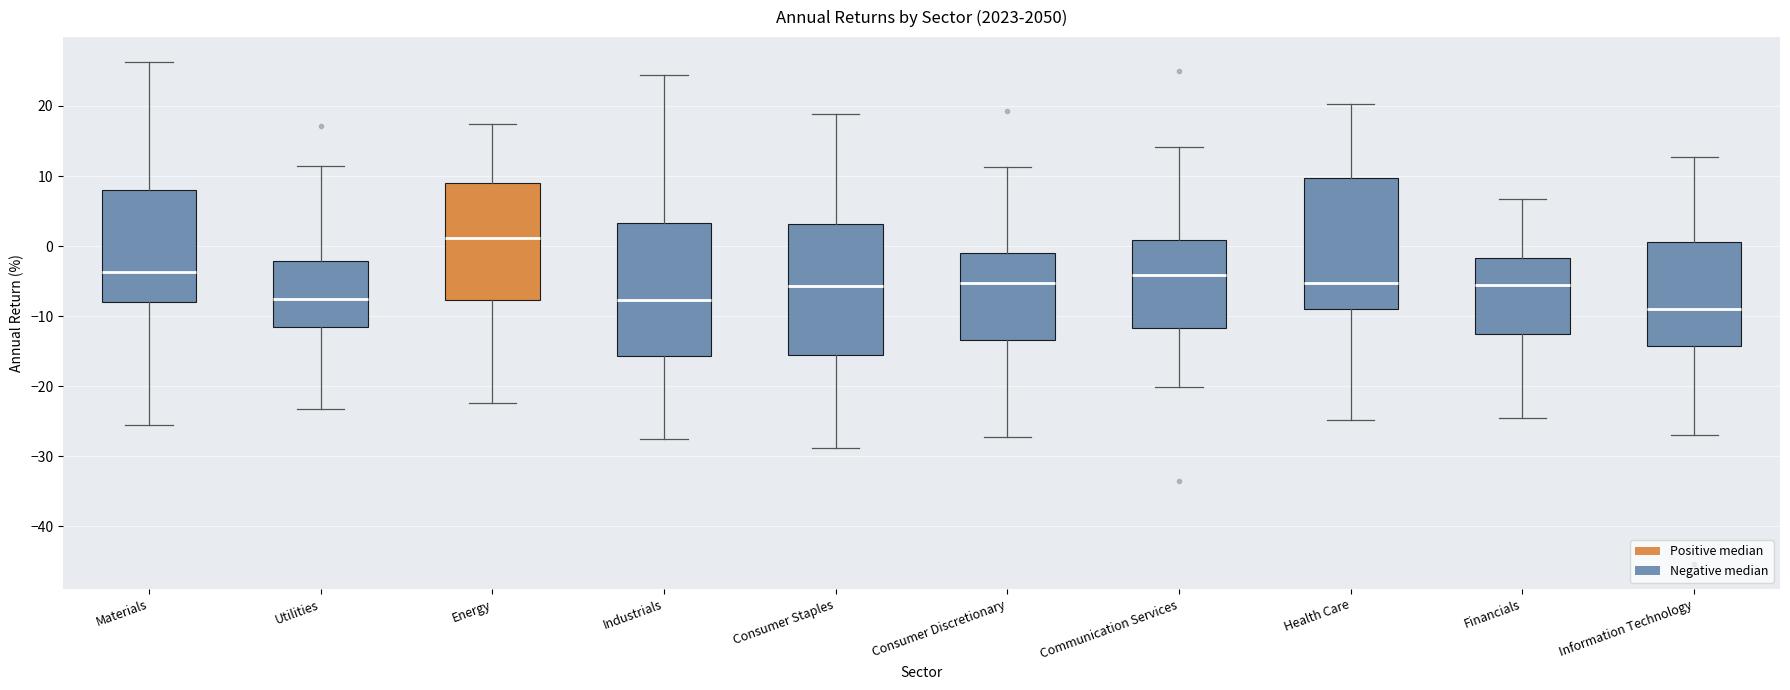

Which box has the lowest median line?

Information Technology